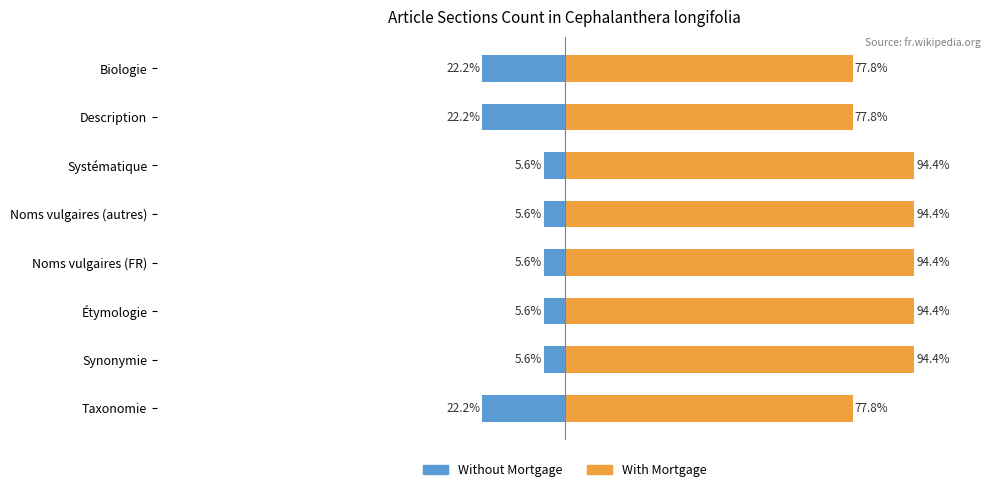

Are the bars horizontal?

Yes